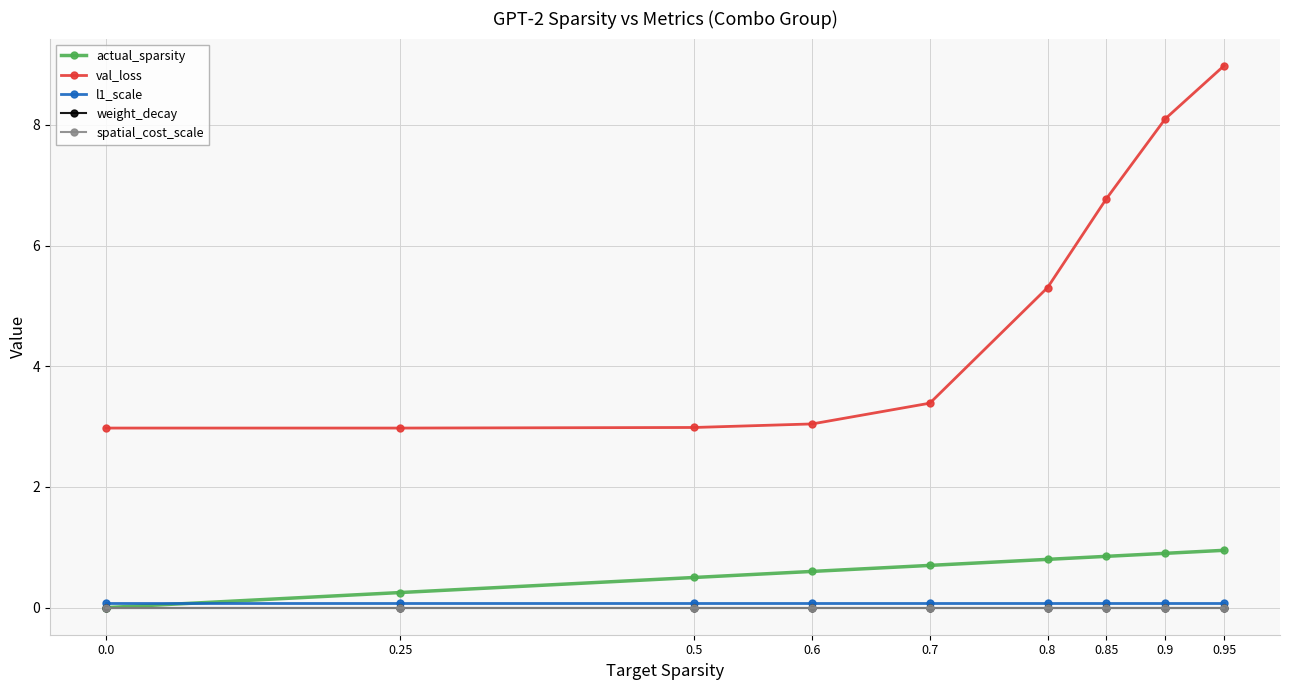

Reading left to right, extract all data points from this chart.

actual_sparsity: 0.0=0.0	0.25=0.3	0.5=0.5	0.6=0.6	0.7=0.7	0.8=0.8	0.85=0.9	0.9=0.9	0.95=1.0
val_loss: 0.0=3.0	0.25=3.0	0.5=3.0	0.6=3.0	0.7=3.4	0.8=5.3	0.85=6.8	0.9=8.1	0.95=9.0
l1_scale: 0.0=0.1	0.25=0.1	0.5=0.1	0.6=0.1	0.7=0.1	0.8=0.1	0.85=0.1	0.9=0.1	0.95=0.1
weight_decay: 0.0=0.0	0.25=0.0	0.5=0.0	0.6=0.0	0.7=0.0	0.8=0.0	0.85=0.0	0.9=0.0	0.95=0.0
spatial_cost_scale: 0.0=0.0	0.25=0.0	0.5=0.0	0.6=0.0	0.7=0.0	0.8=0.0	0.85=0.0	0.9=0.0	0.95=0.0